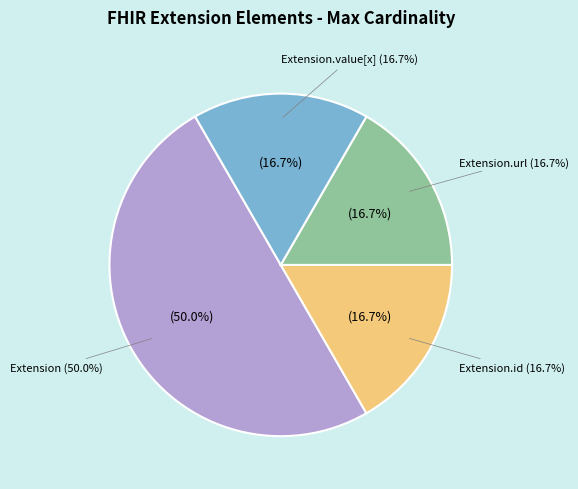

Does Extension.url account for over 50% of the chart?

Yes